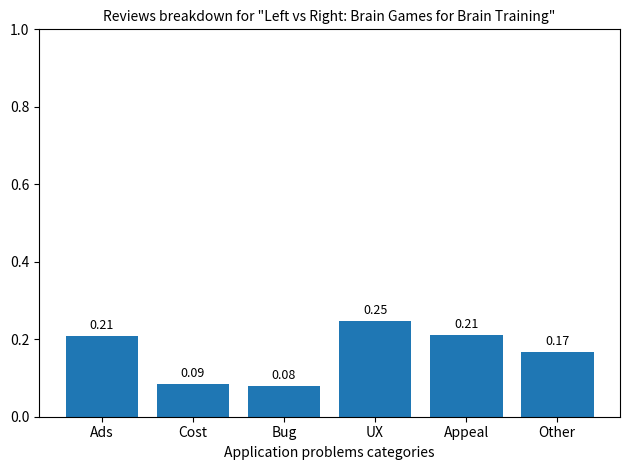

At which category does the chart reach its peak across all series?

UX